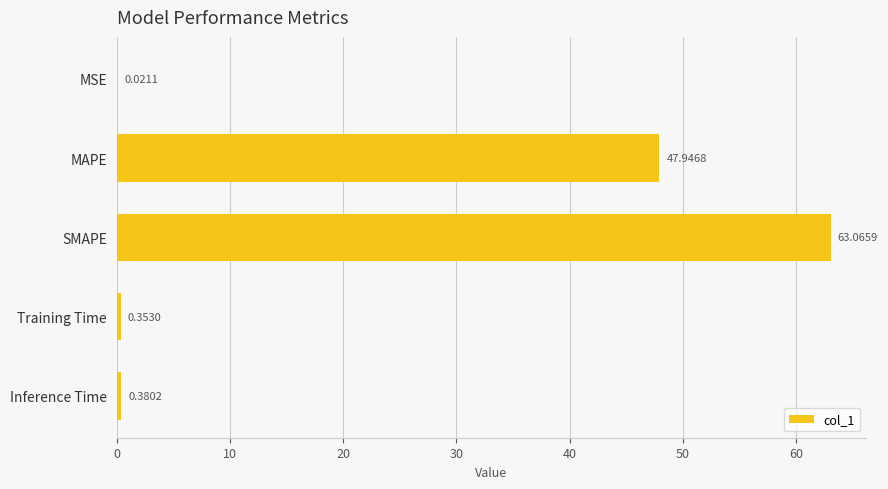

What is the greatest value displayed?

63.1